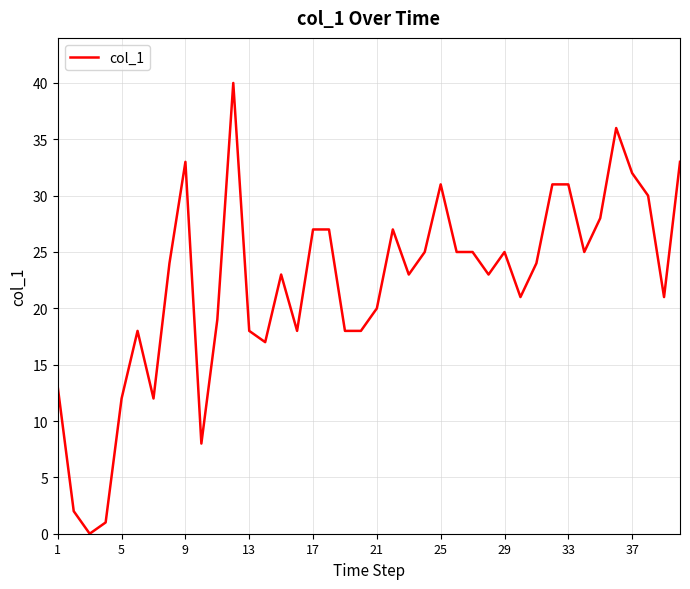

What is the greatest value displayed?

40